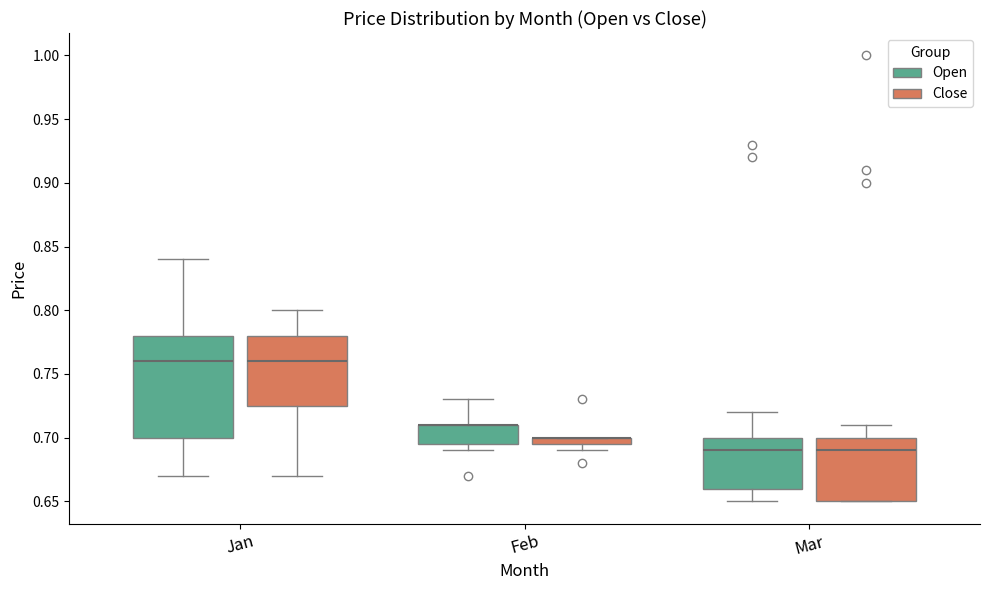

Comparing the boxes themselves (not the whiskers), which one is the tallest?

Jan (Open)